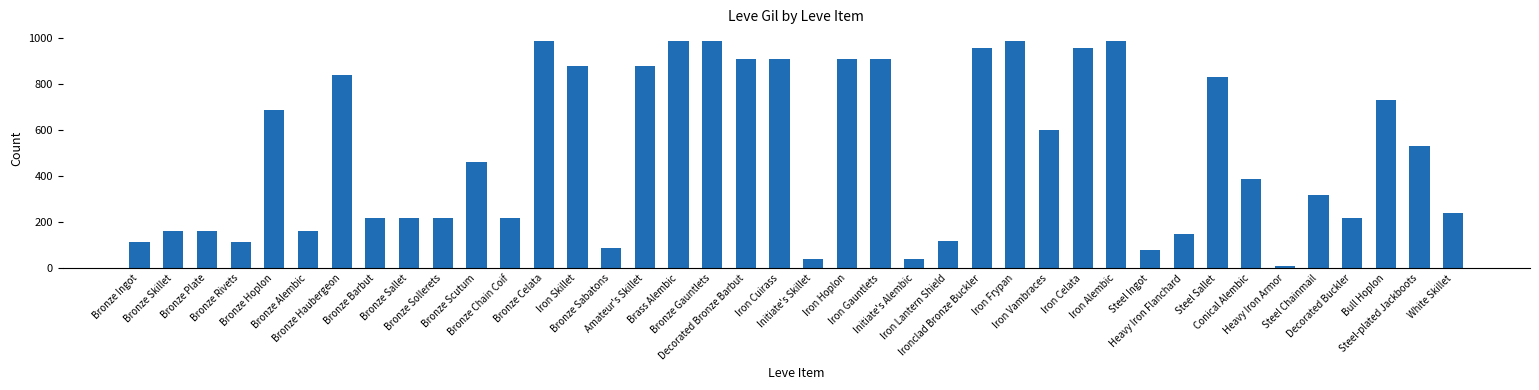

What is the difference between the second highest and minimum values?

980